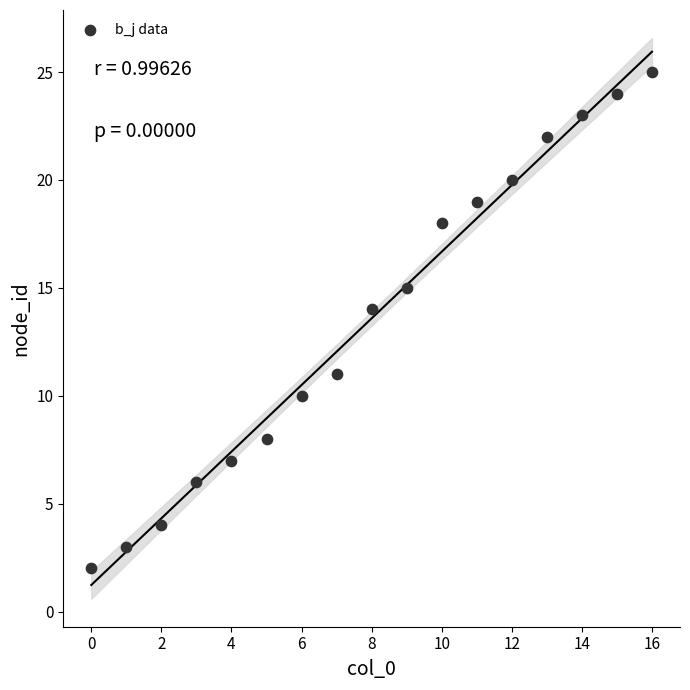

What is the range of Y values (max minus min)?

23